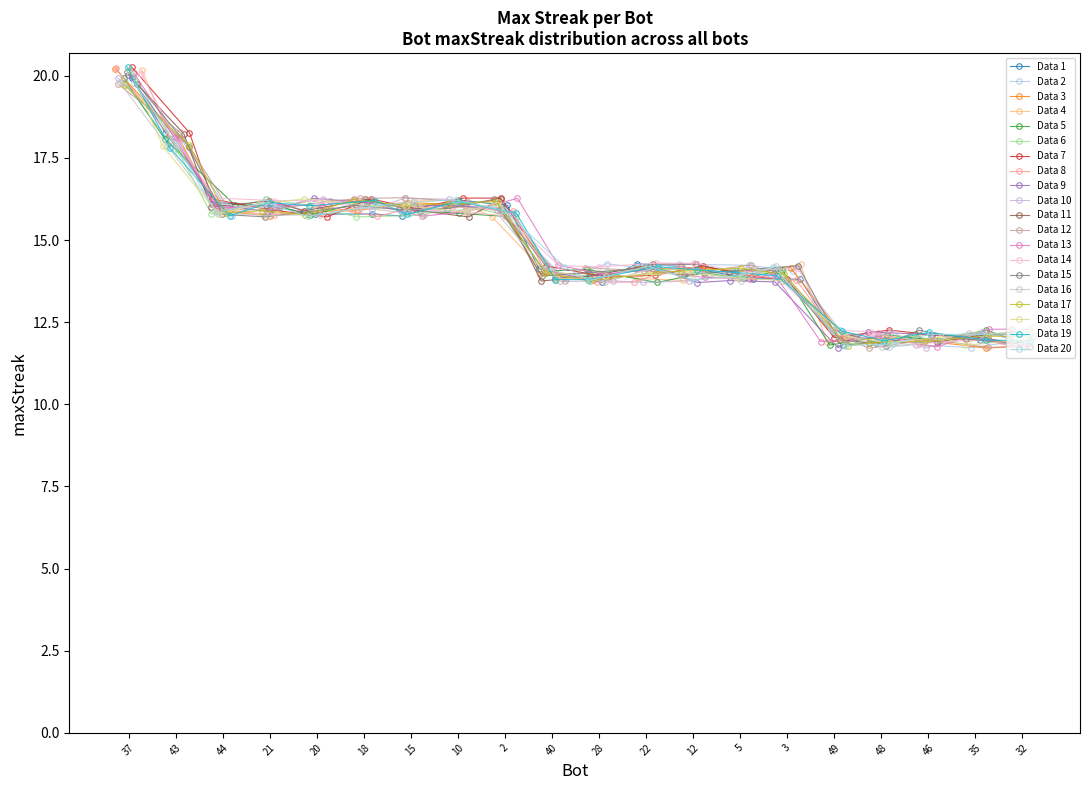

What is the value of the Data 18 point at the 19th from the left?

11.8